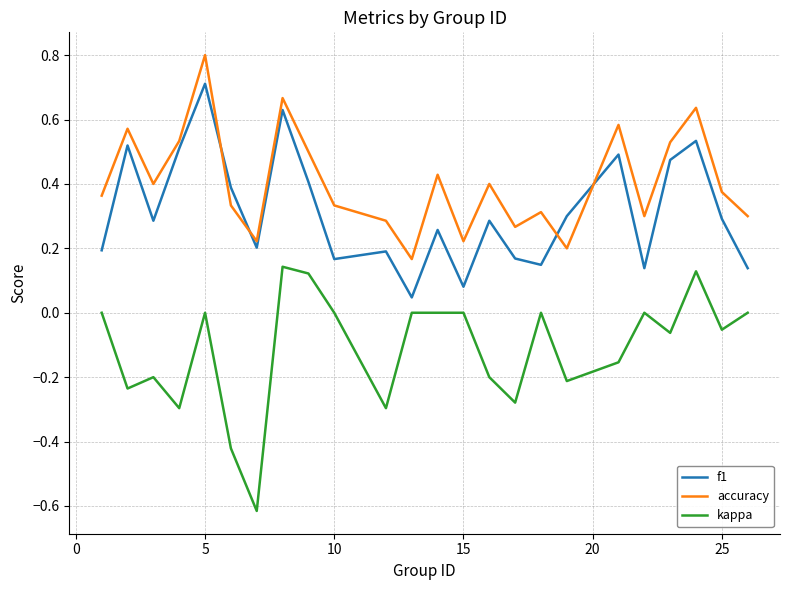

True or false: kappa and accuracy intersect in this chart.

False